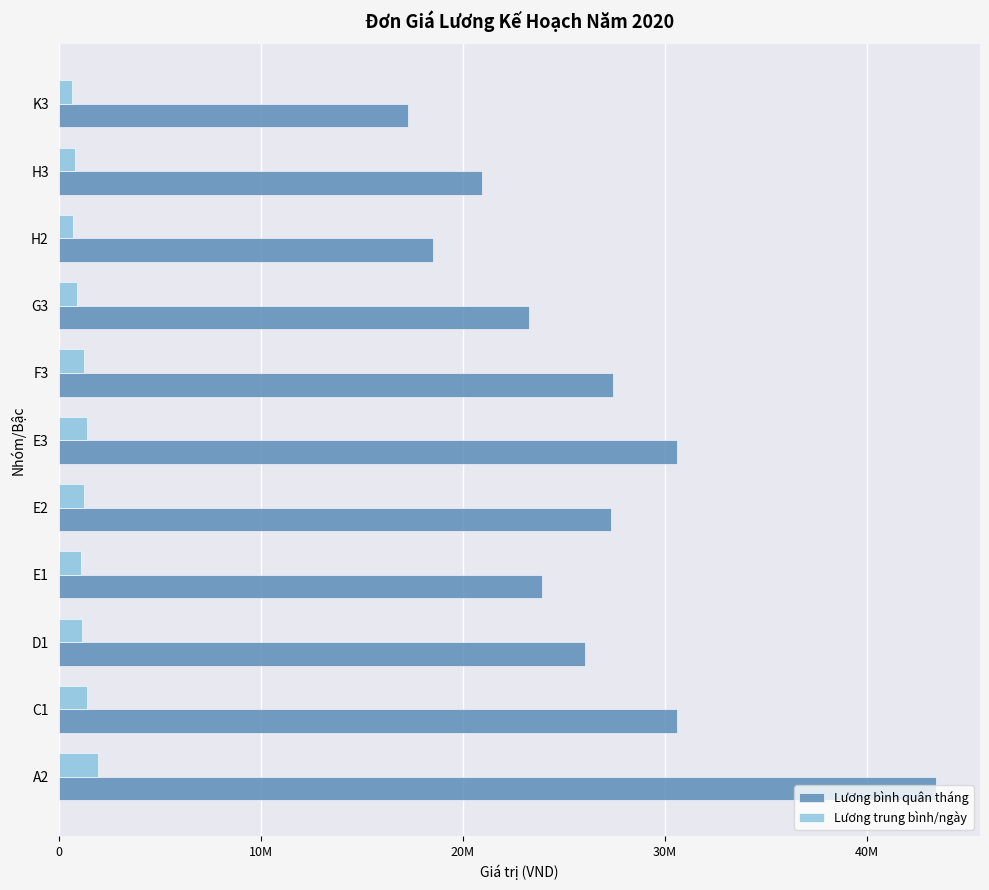

What are all the series names shown in the legend?

Lương bình quân tháng, Lương trung bình/ngày